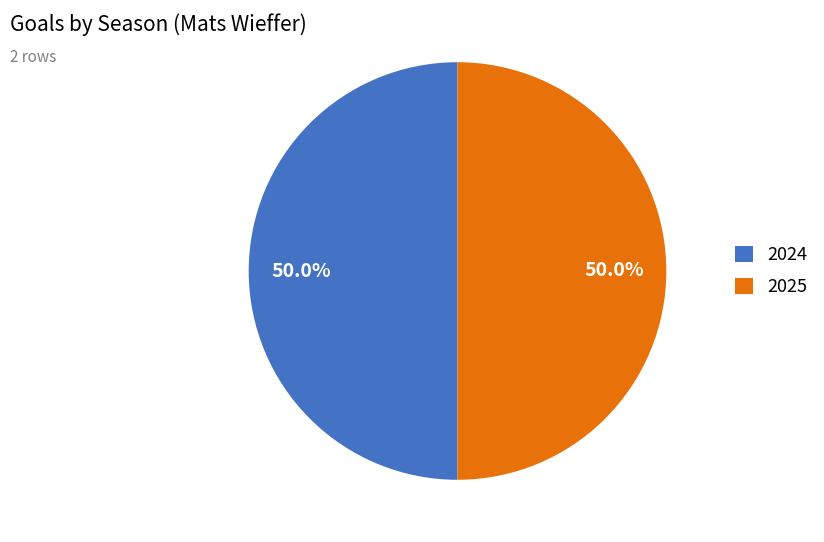

Combined, what portion of the pie is 2024 and 2025?

100.0%